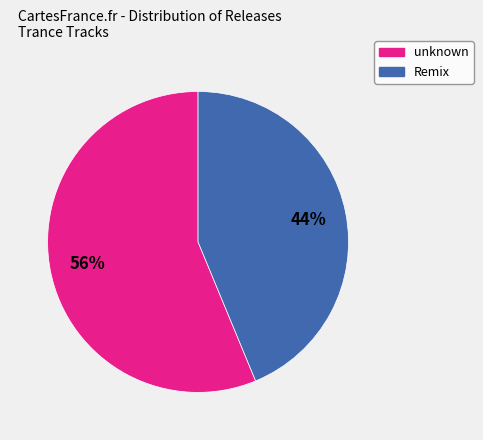

The Remix slice represents 44% of the pie. True or false?

True